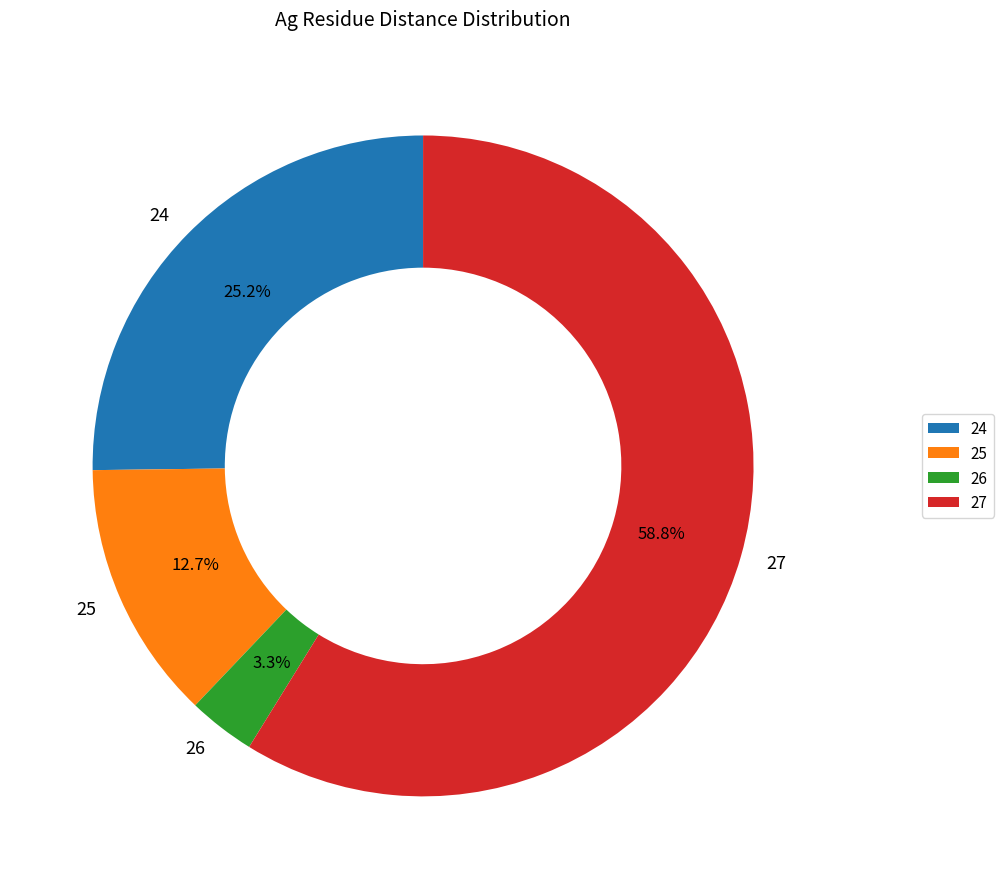

What percentage is the 26 slice, to the nearest percent?

3%